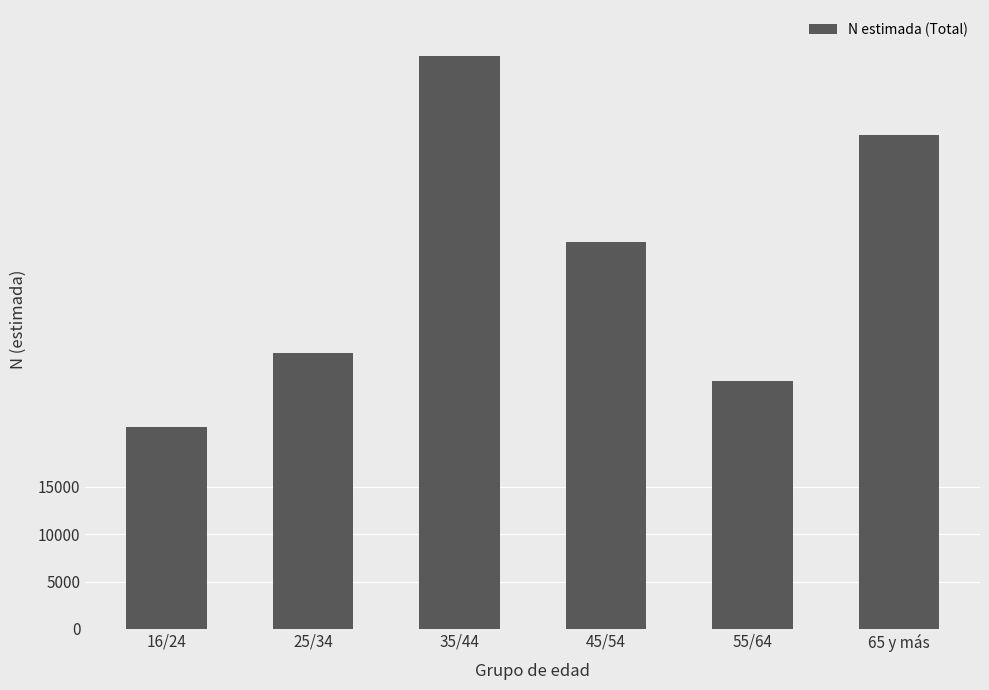

List the labels in order of value, smallest first.

16/24, 55/64, 25/34, 45/54, 65 y más, 35/44